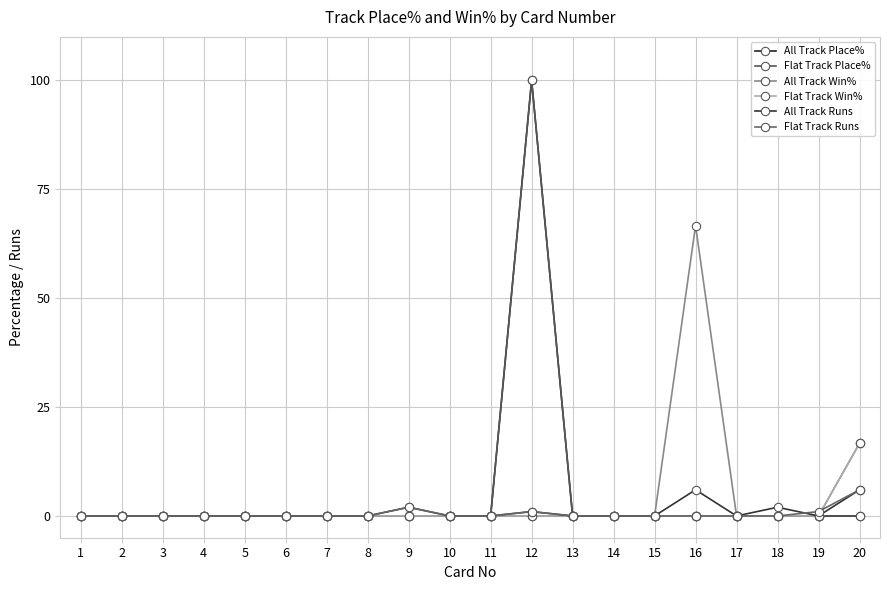

Does the chart have visible grid lines?

Yes